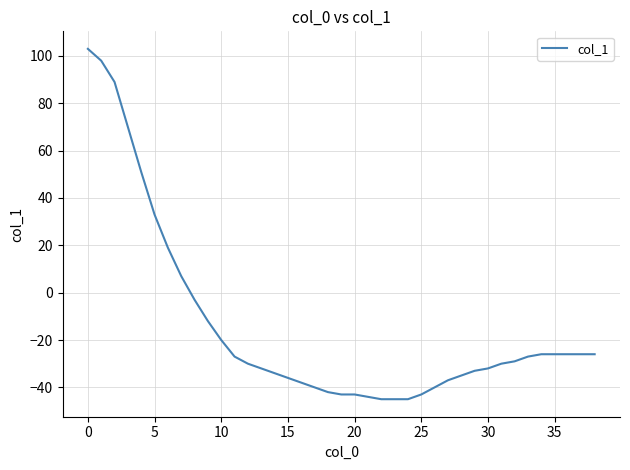

What is the difference between the maximum and minimum values?

148